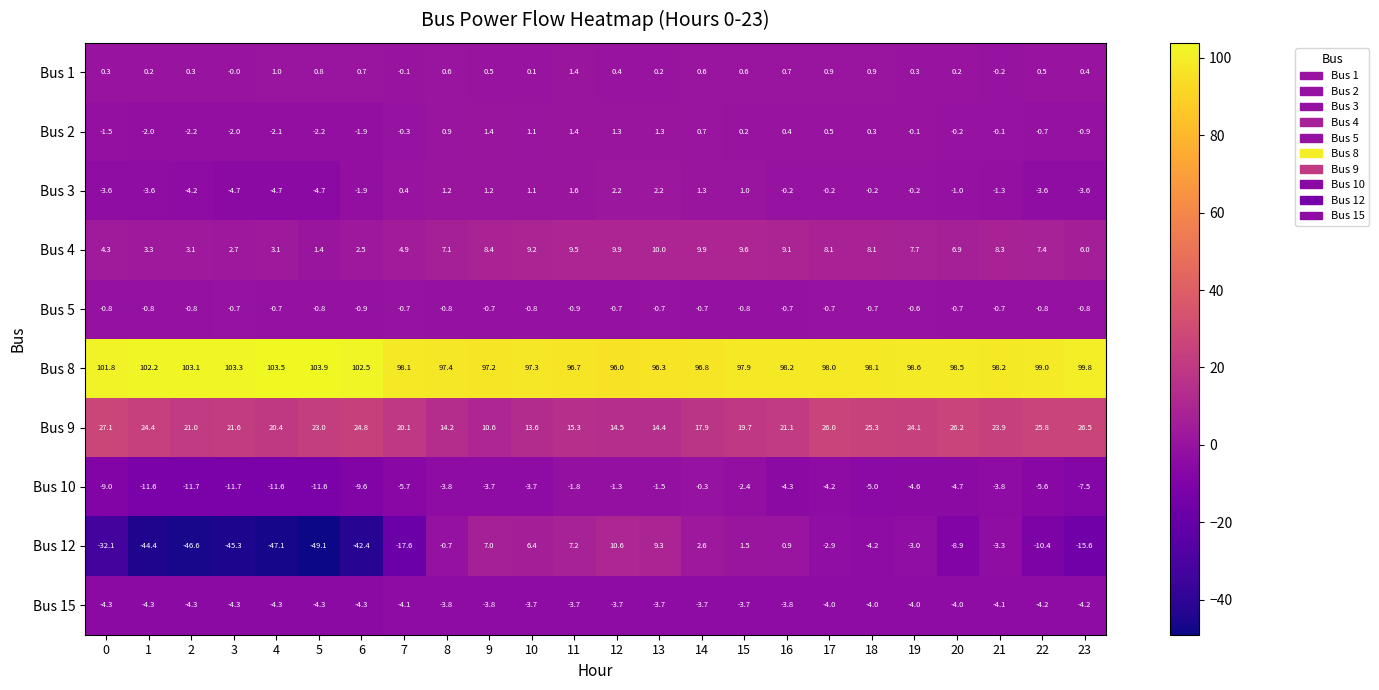

What is the difference between the highest and lowest values at 17?

102.2